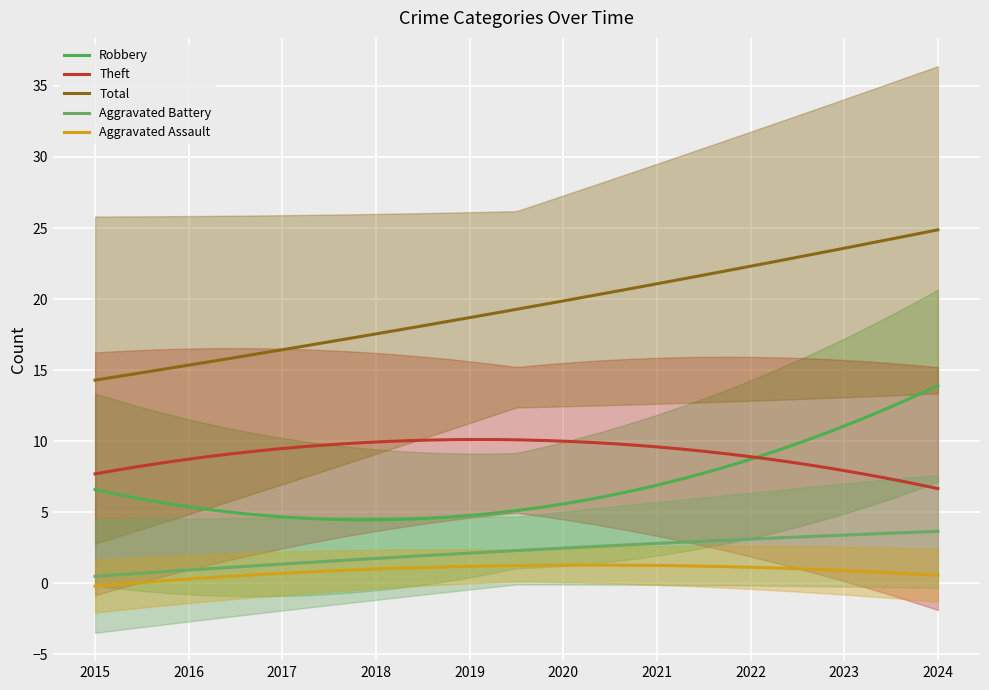

The Robbery series shows 3 at 2020. True or false?

False